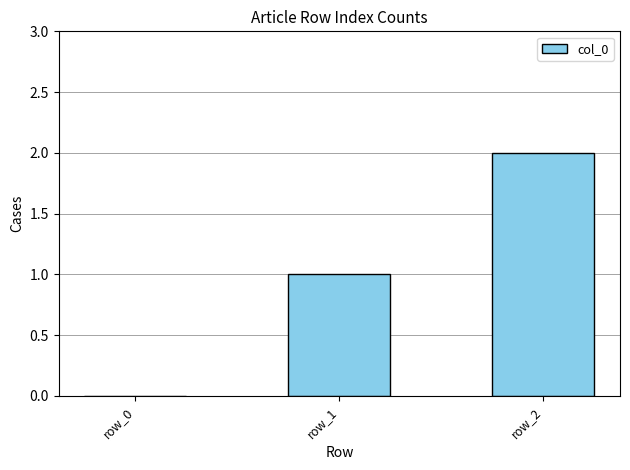

Count the number of categories in the chart.

3